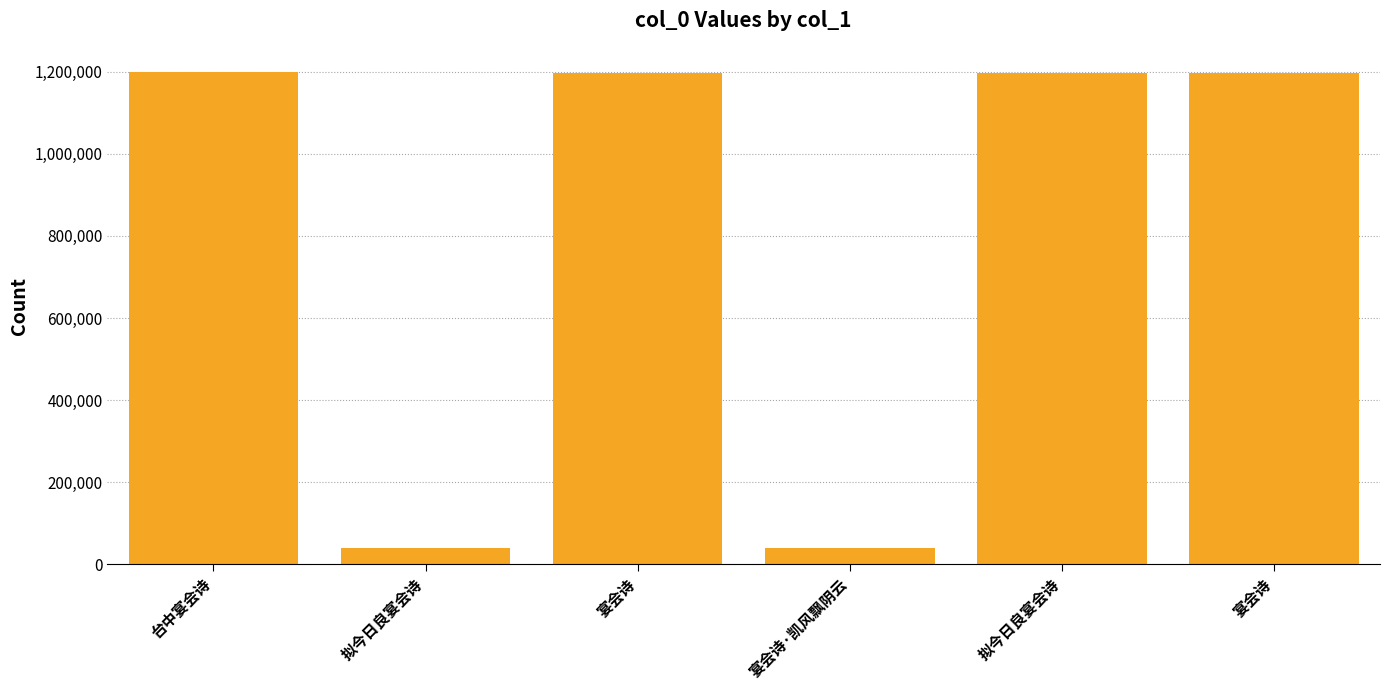

Reading right to left, list all the values displayed in this chart.

1197114	1197082	39945	1198192	39535	1198413